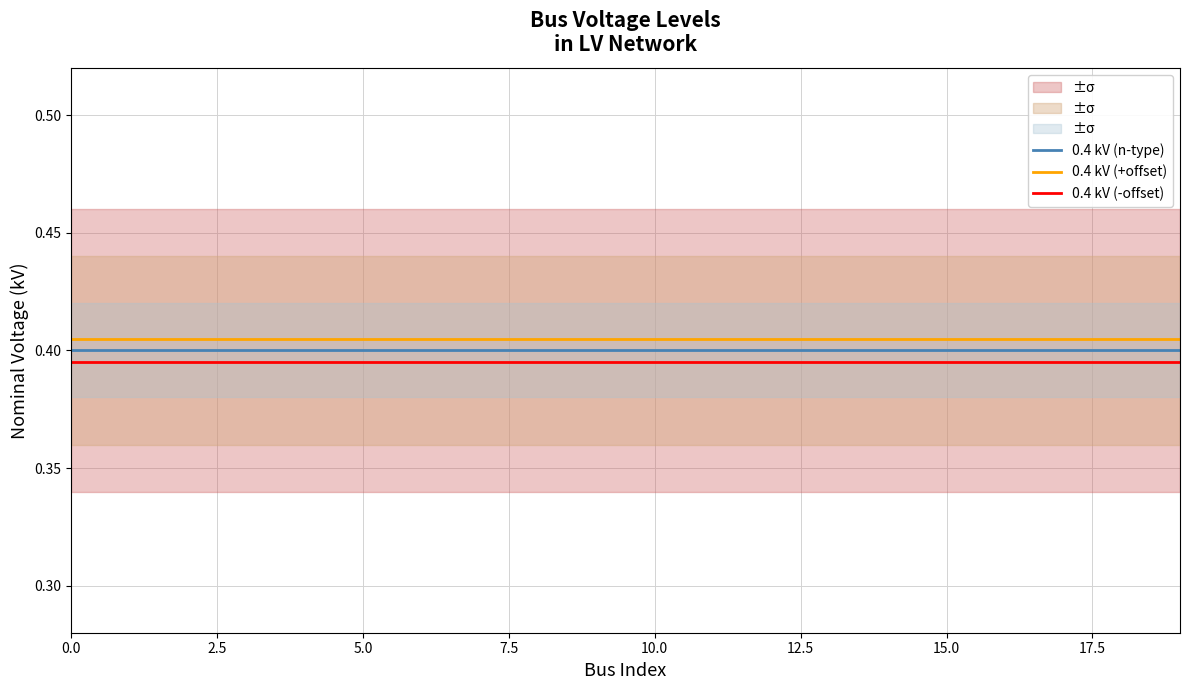

The value of 0.4 kV (+offset) at 12 is 0.4. True or false?

True